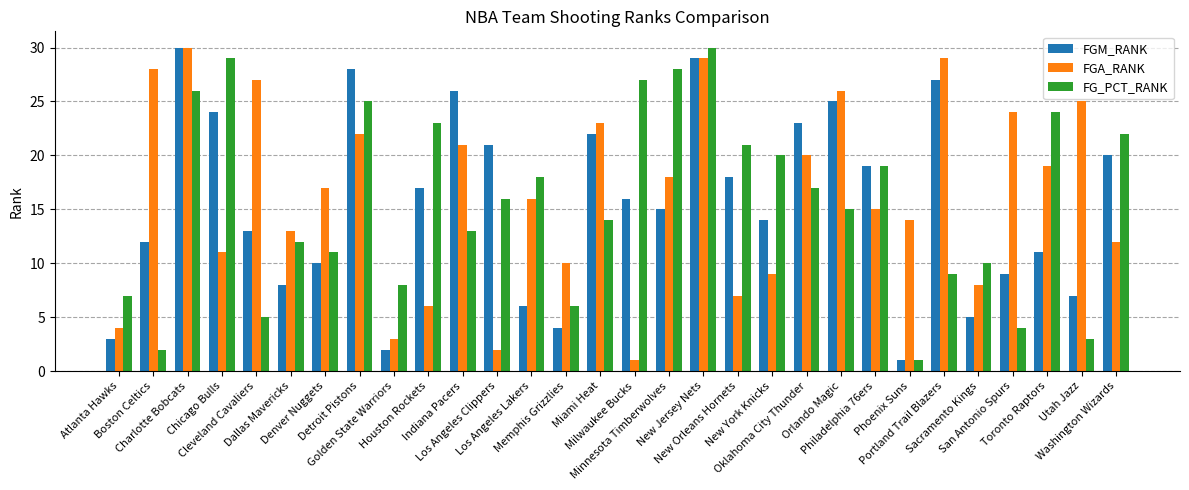

What is the greatest value displayed?

30